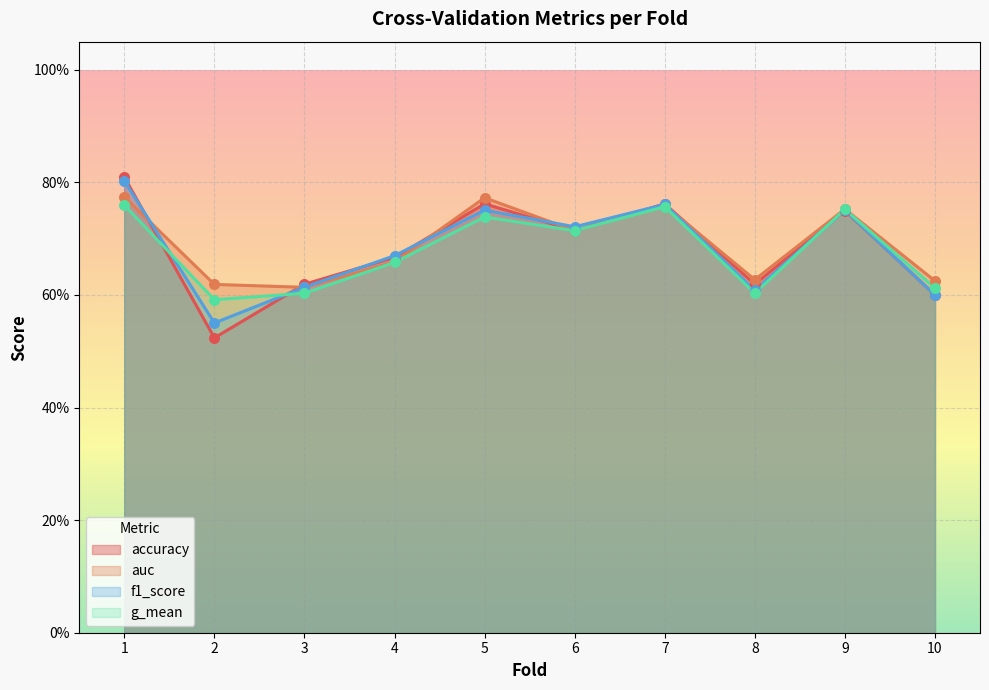

At how many categories does at least one series exceed 0?

10